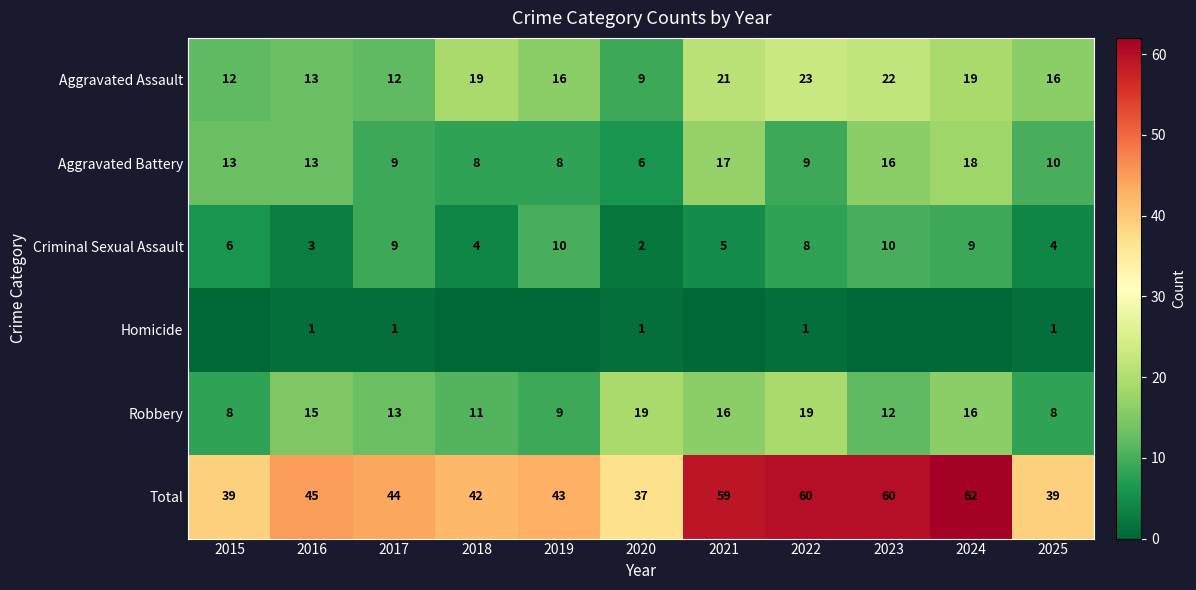

Is the value of Aggravated Battery at 2024 greater than the value of Robbery at 2015?

Yes